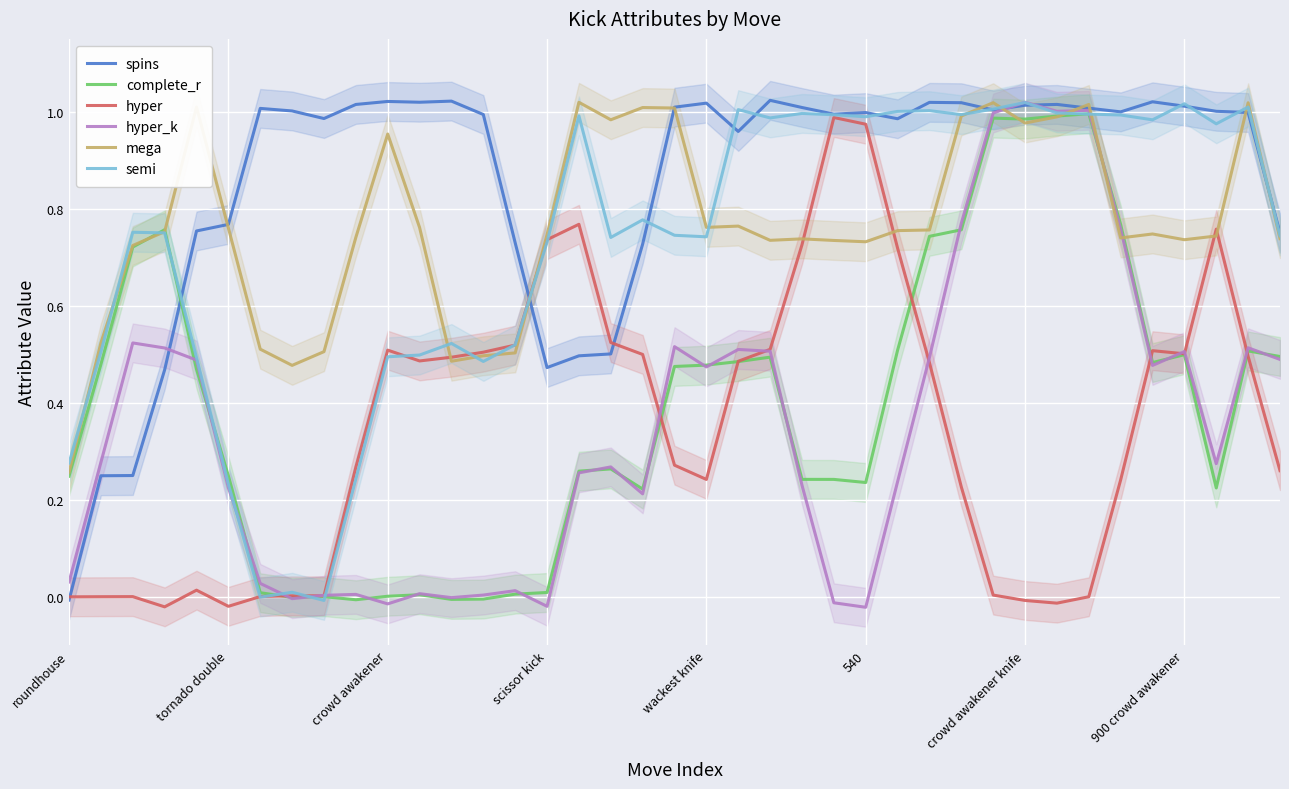

Reading left to right, extract all data points from this chart.

spins: -0.0	0.2	0.2	0.5	0.8	0.8	1.0	1.0	1.0	1.0	1.0	1.0	1.0	1.0	0.7	0.5	0.5	0.5	0.7	1.0	1.0	1.0	1.0	1.0	1.0	1.0	1.0	1.0	1.0	1.0	1.0	1.0	1.0	1.0	1.0	1.0	1.0	1.0	0.7
complete_r: 0.2	0.5	0.7	0.8	0.5	0.2	0.0	-0.0	0.0	-0.0	0.0	0.0	-0.0	-0.0	0.0	0.0	0.3	0.3	0.2	0.5	0.5	0.5	0.5	0.2	0.2	0.2	0.5	0.7	0.8	1.0	1.0	1.0	1.0	0.8	0.5	0.5	0.2	0.5	0.5
hyper: -0.0	0.0	0.0	-0.0	0.0	-0.0	0.0	0.0	0.0	0.3	0.5	0.5	0.5	0.5	0.5	0.7	0.8	0.5	0.5	0.3	0.2	0.5	0.5	0.7	1.0	1.0	0.7	0.5	0.2	0.0	-0.0	-0.0	-0.0	0.2	0.5	0.5	0.8	0.5	0.3
hyper_k: 0.0	0.3	0.5	0.5	0.5	0.2	0.0	-0.0	0.0	0.0	-0.0	0.0	-0.0	0.0	0.0	-0.0	0.3	0.3	0.2	0.5	0.5	0.5	0.5	0.2	-0.0	-0.0	0.2	0.5	0.8	1.0	1.0	1.0	1.0	0.8	0.5	0.5	0.3	0.5	0.5
mega: 0.3	0.5	0.7	0.8	1.0	0.8	0.5	0.5	0.5	0.7	1.0	0.8	0.5	0.5	0.5	0.7	1.0	1.0	1.0	1.0	0.8	0.8	0.7	0.7	0.7	0.7	0.8	0.8	1.0	1.0	1.0	1.0	1.0	0.7	0.7	0.7	0.7	1.0	0.7
semi: 0.3	0.5	0.8	0.8	0.5	0.2	-0.0	0.0	-0.0	0.2	0.5	0.5	0.5	0.5	0.5	0.7	1.0	0.7	0.8	0.7	0.7	1.0	1.0	1.0	1.0	1.0	1.0	1.0	1.0	1.0	1.0	1.0	1.0	1.0	1.0	1.0	1.0	1.0	0.7